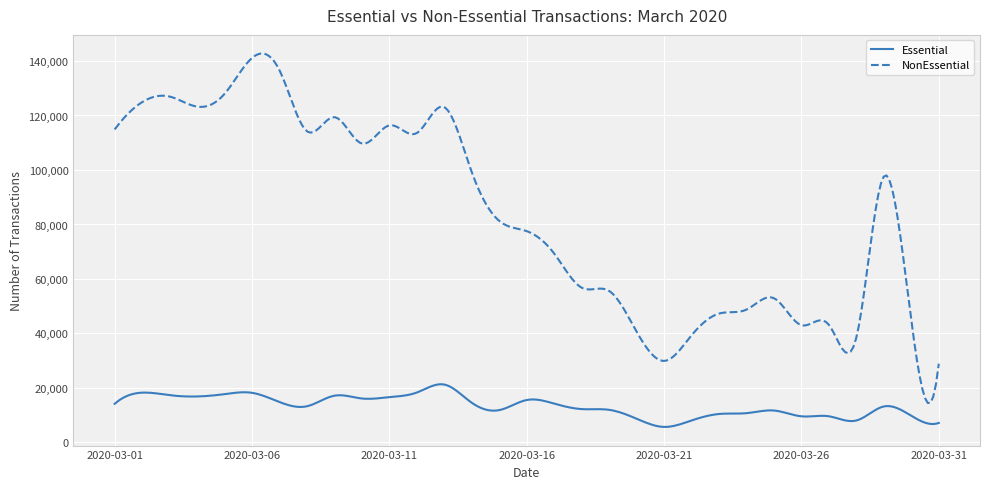

Which series has the largest range (max minus min)?

NonEssential